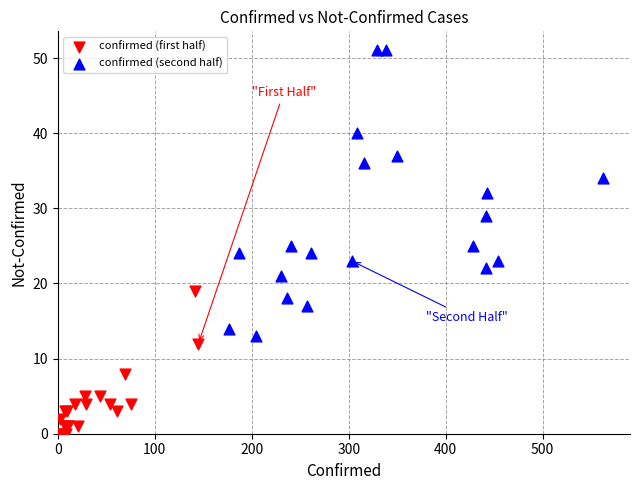

Which series has the largest Y range (max minus min)?

confirmed (second half)